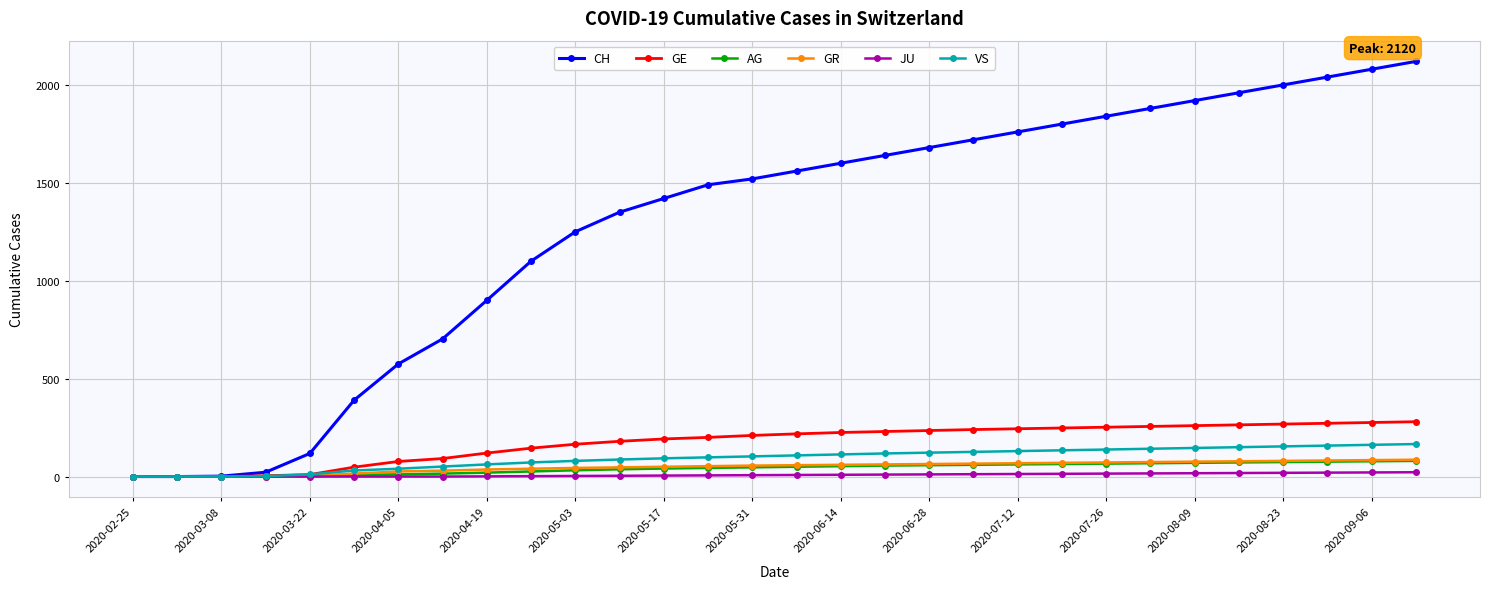

What is the maximum value for VS?

166